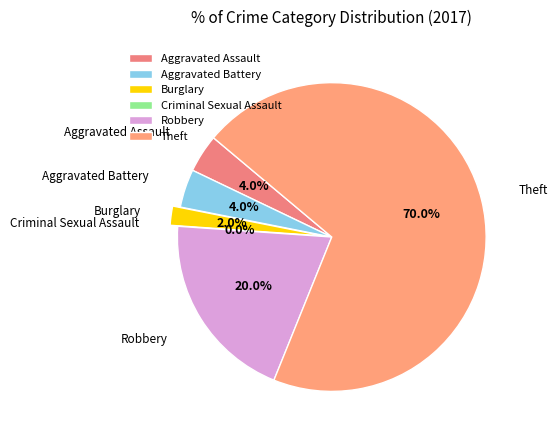

Count the number of slices in the pie.

6